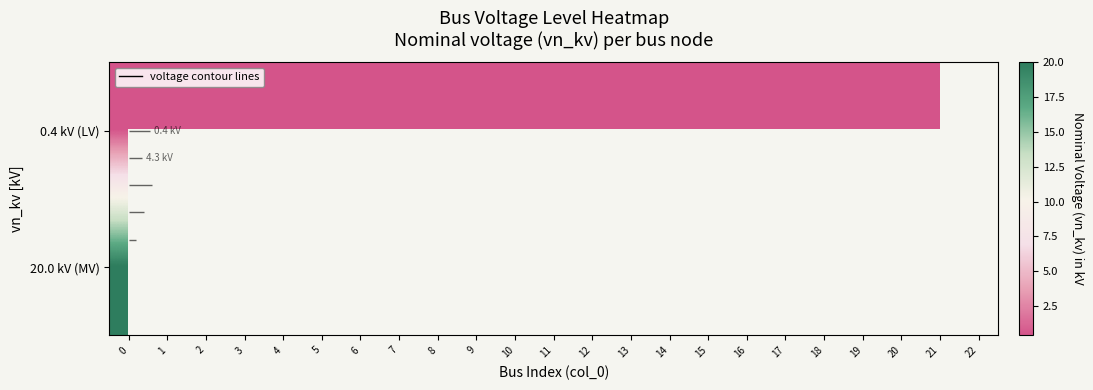

The value of 0.4 kV (LV) at 3 is 0.4. True or false?

True